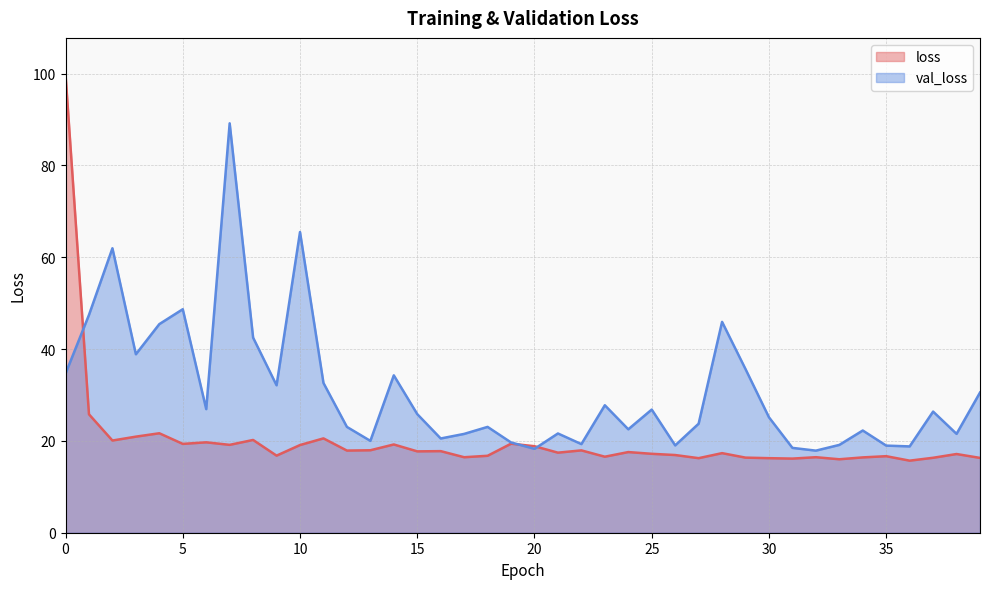

At which category does the chart reach its minimum across all series?

36